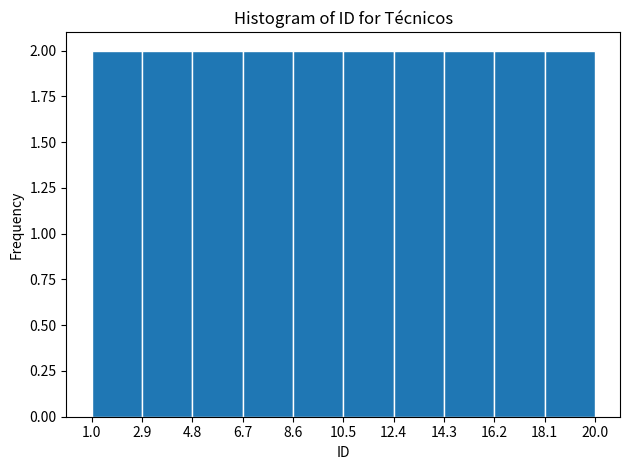

Reading left to right, transcribe this chart: for each bar, give the range it covers on the x-axis and its height. The values are not printed on the chart, so give them approximately, as read against the axis.

1.0 to 2.9: 2
2.9 to 4.8: 2
4.8 to 6.7: 2
6.7 to 8.6: 2
8.6 to 10.5: 2
10.5 to 12.4: 2
12.4 to 14.3: 2
14.3 to 16.2: 2
16.2 to 18.1: 2
18.1 to 20.0: 2